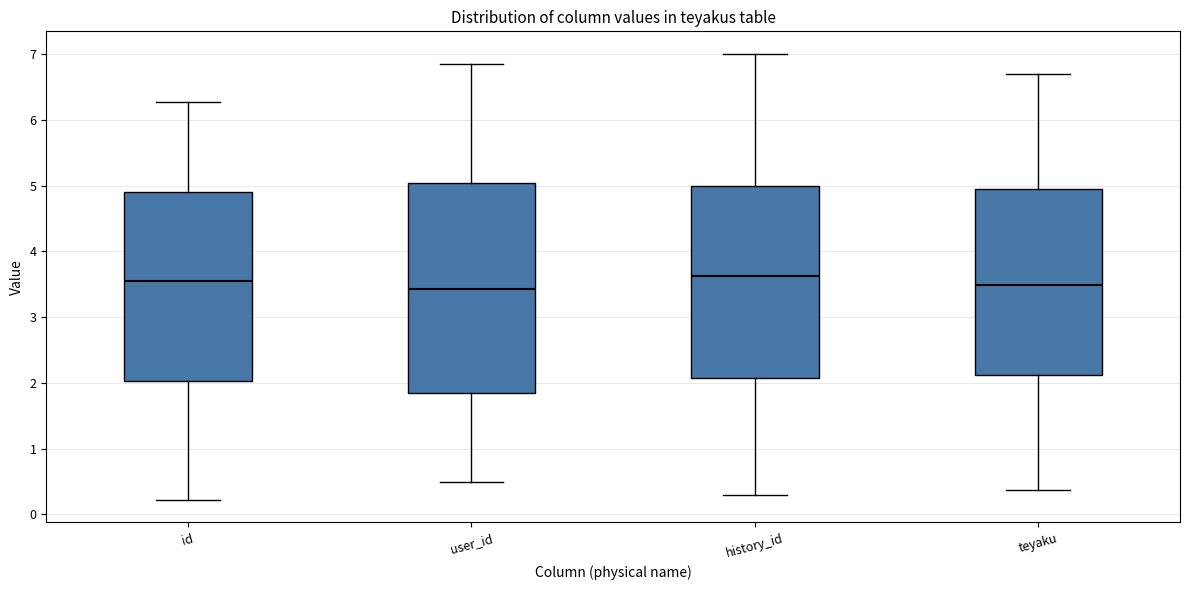

Reading left to right, read every box against the y-axis: the position of its median line, the range the box covers, and the ends of its whiskers. The values are not printed on the chart, so give them approximately, as read against the axis.

id: median 3.6, box 2.0 to 4.9, whiskers 0.2 to 6.3
user_id: median 3.4, box 1.9 to 5.0, whiskers 0.5 to 6.9
history_id: median 3.6, box 2.1 to 5.0, whiskers 0.3 to 7.0
teyaku: median 3.5, box 2.1 to 4.9, whiskers 0.4 to 6.7